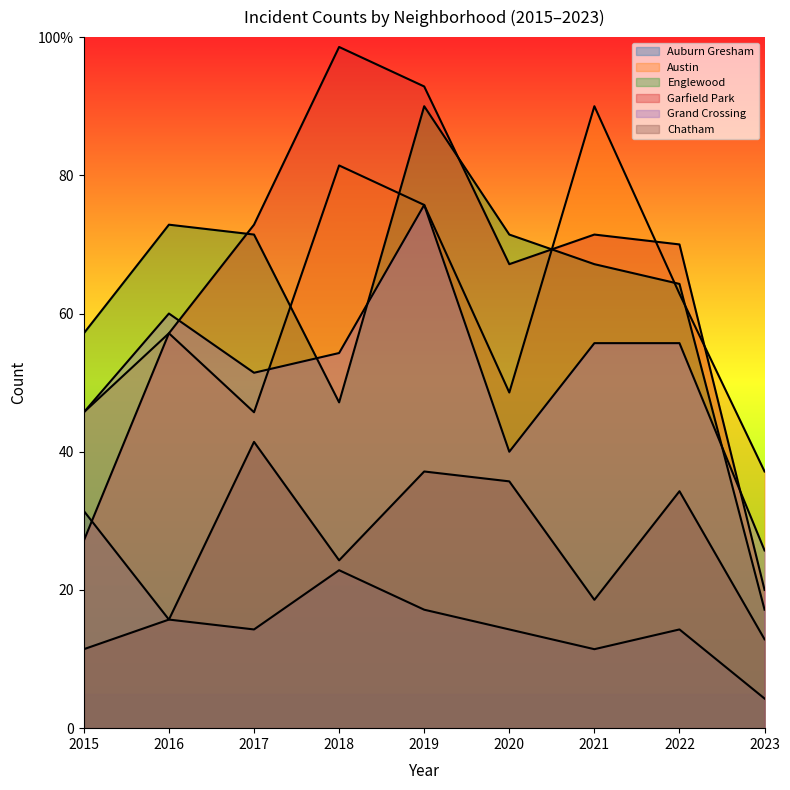

Which category has the lowest value in the Auburn Gresham series?

2023